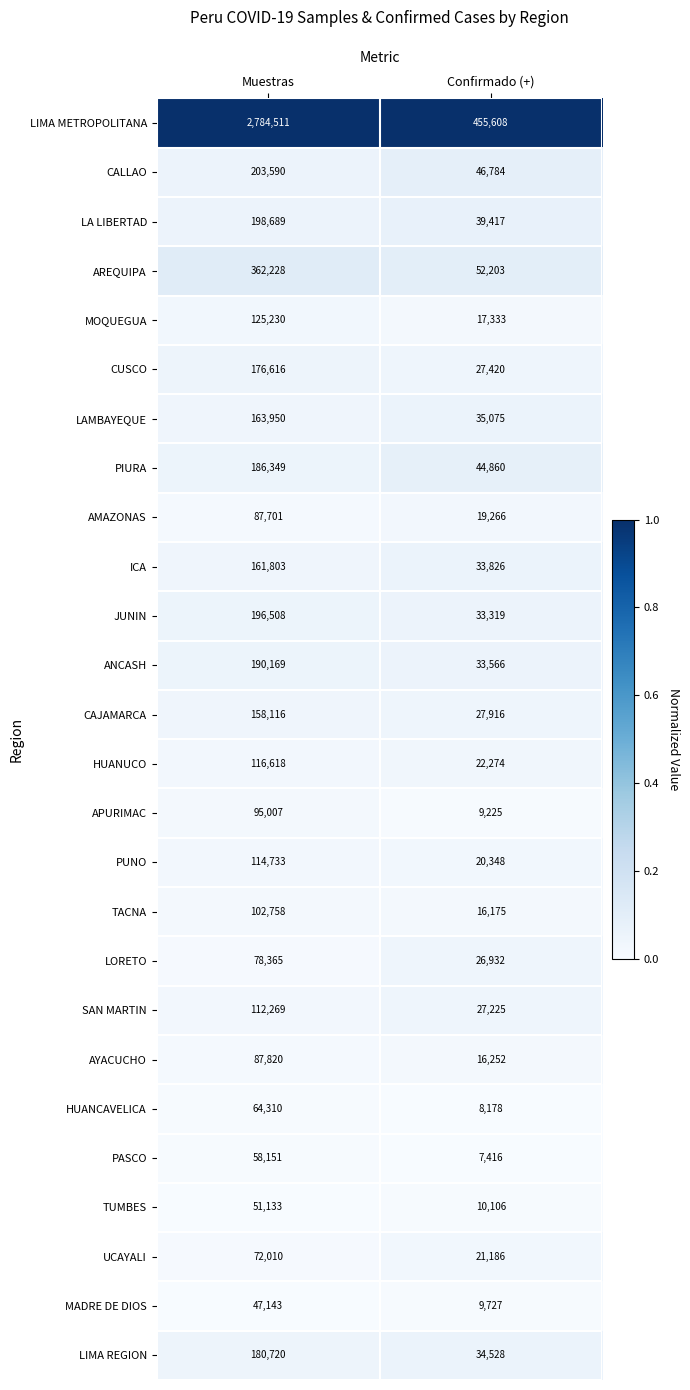

Which series has the largest range (max minus min)?

LIMA METROPOLITANA